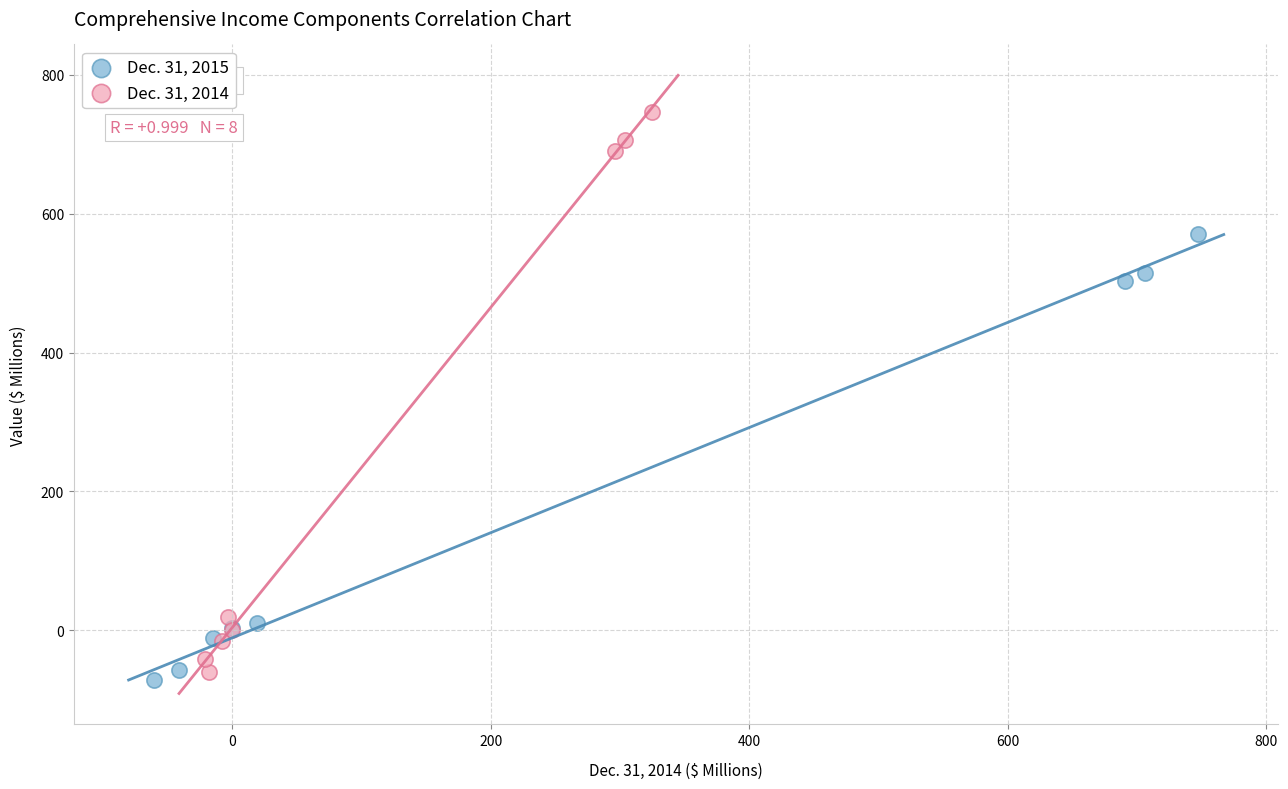

Which series has the largest Y range (max minus min)?

Dec. 31, 2014